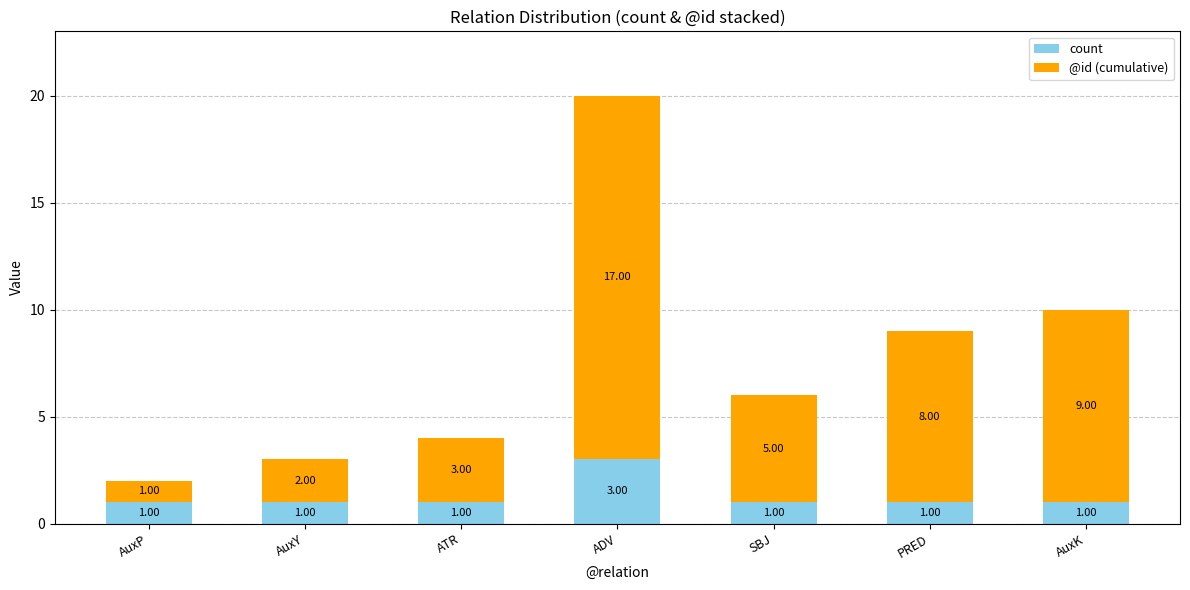

How many series are shown in this chart?

2